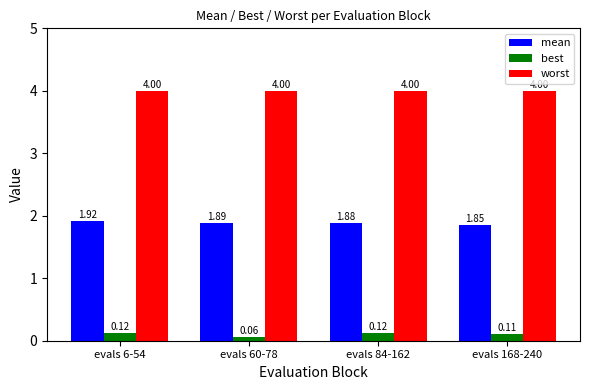

Between evals 6-54 and evals 84-162, which series saw the biggest shift?

mean